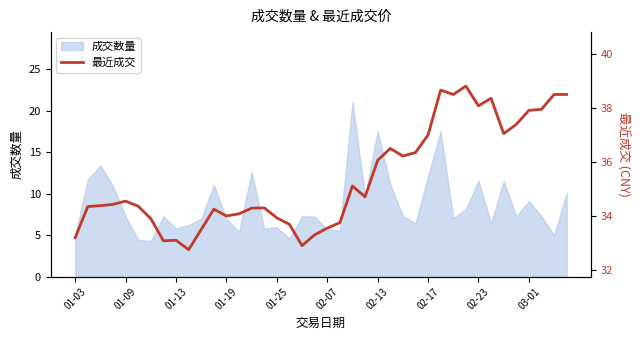

What is the greatest value displayed?

38.8